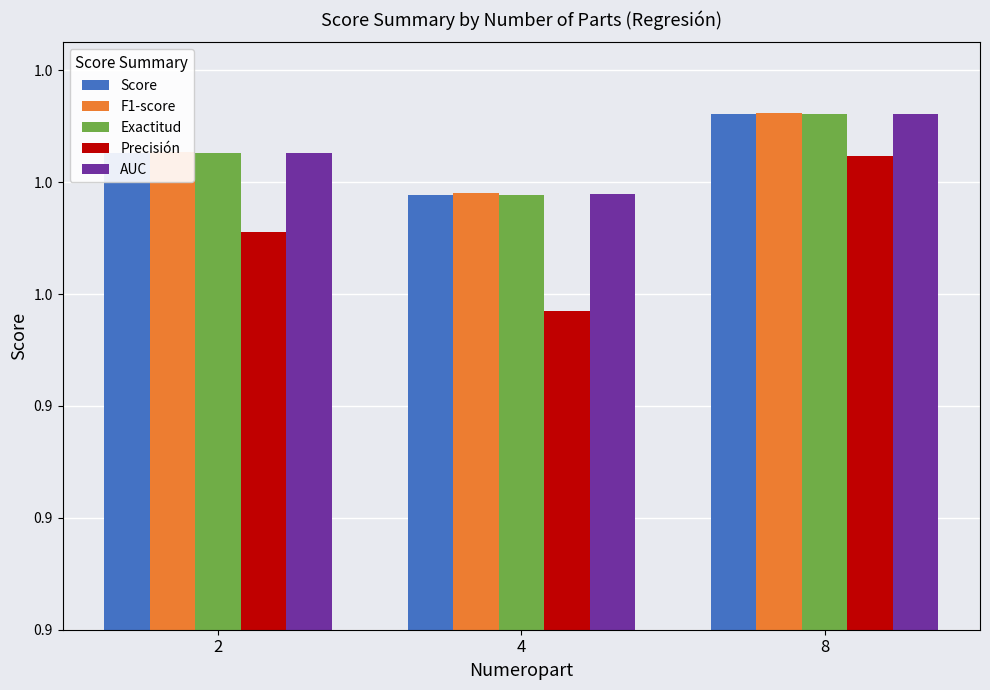

What are all the series names shown in the legend?

Score, F1-score, Exactitud, Precisión, AUC